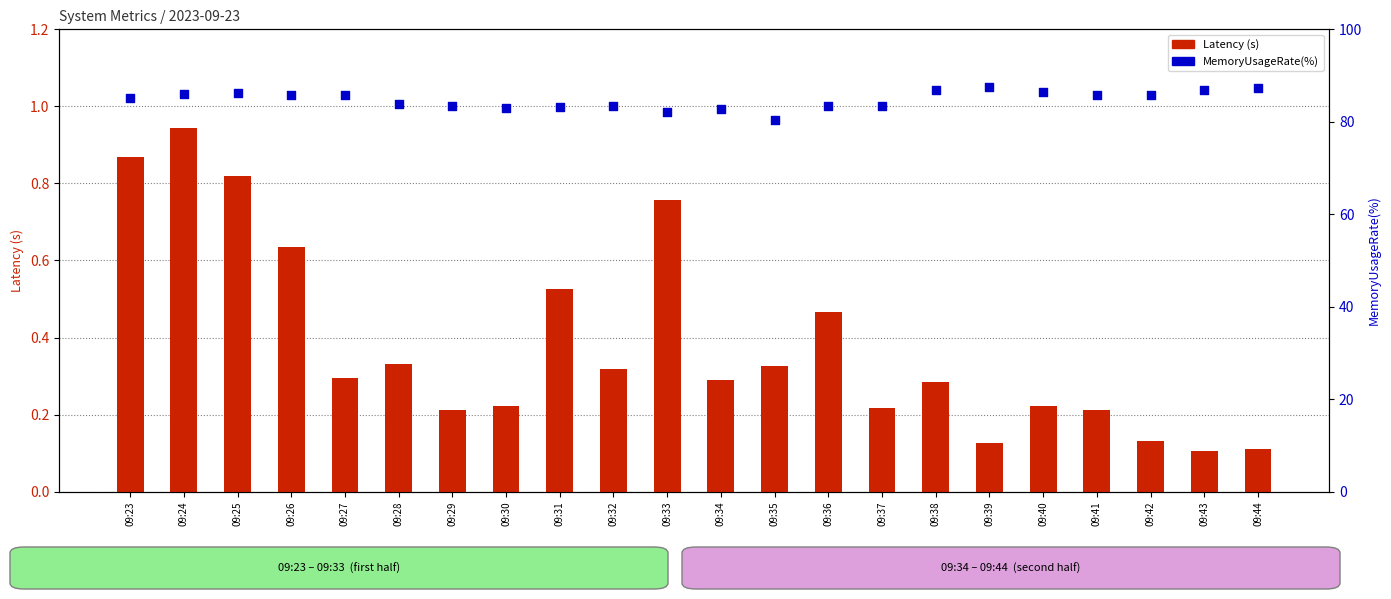

What are all the series names shown in the legend?

Latency, MemoryUsageRate(%)